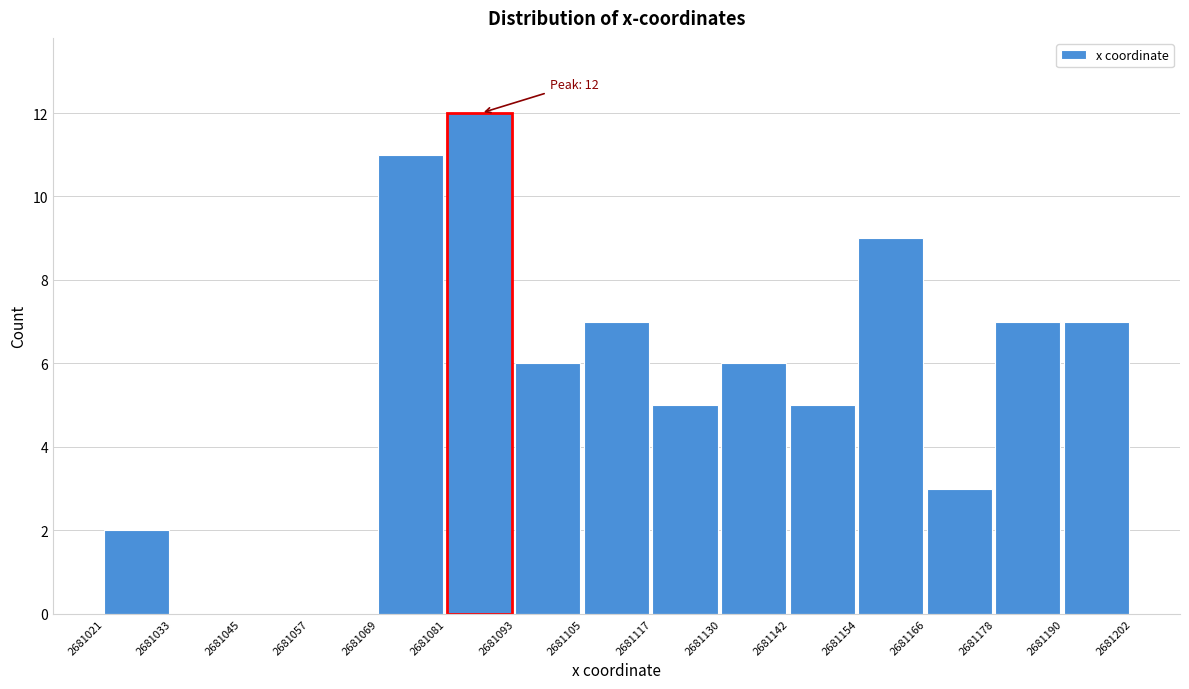

Which range on the x-axis has the tallest bar?

2681081 to 2681093